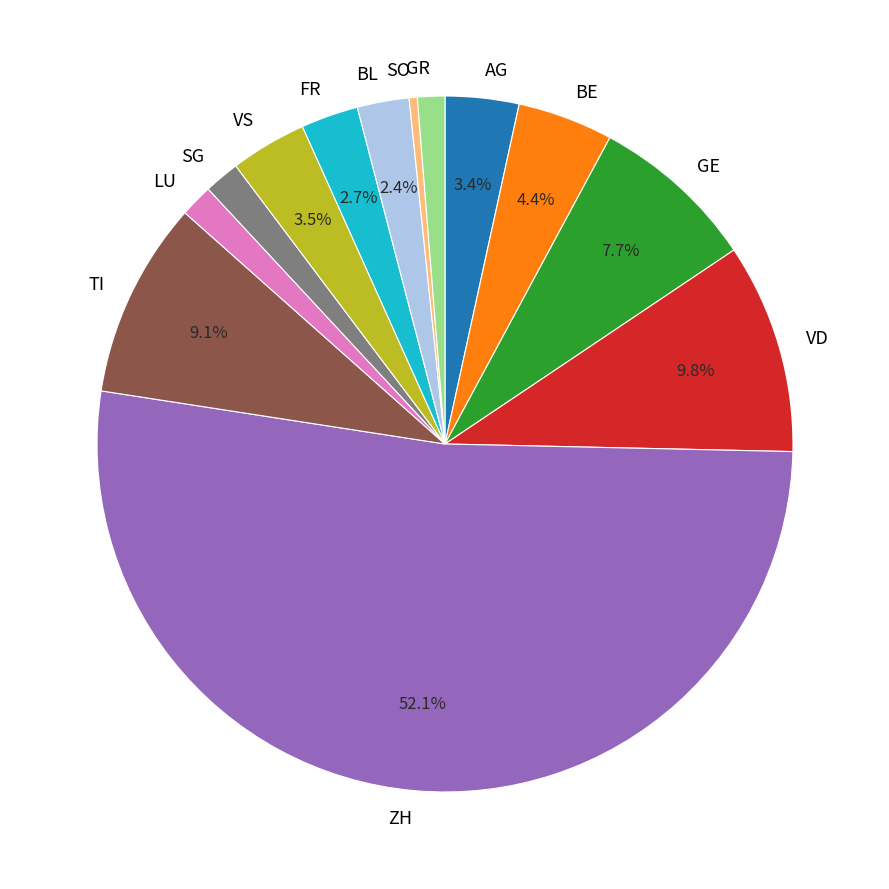

To the nearest percent, what percentage of the pie is FR?

3%